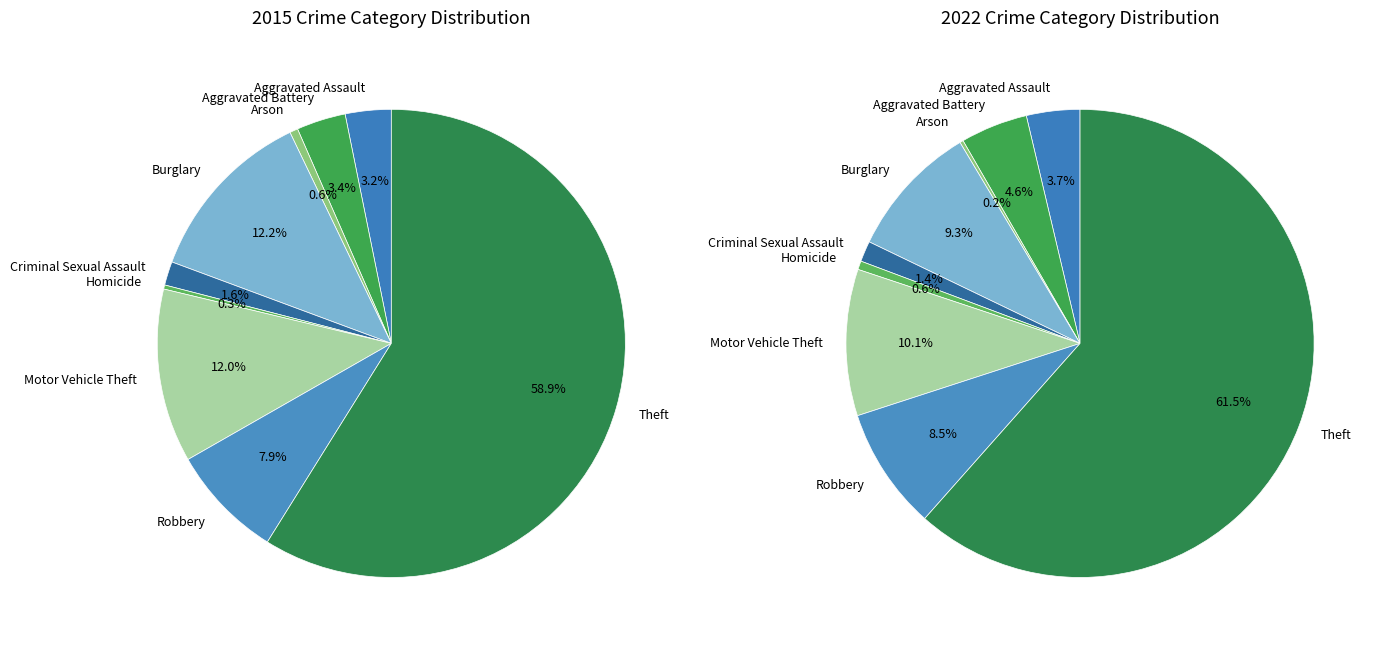

Which category has the biggest portion of the pie?

Theft